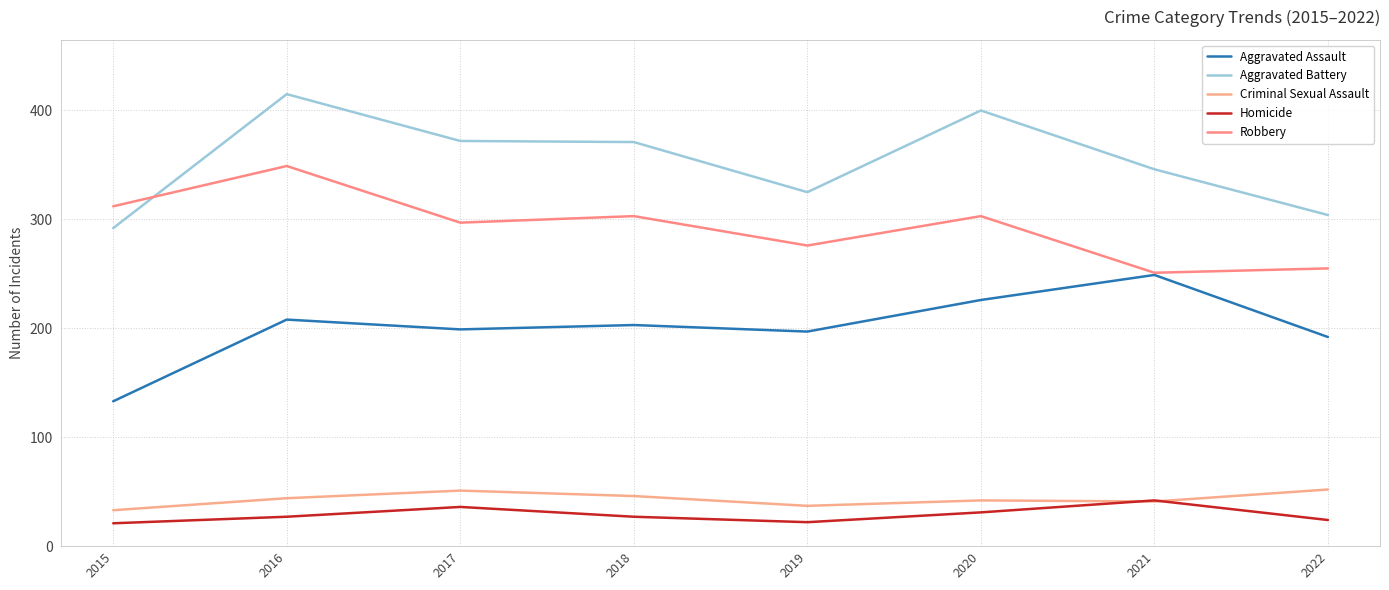

List the labels in order of Robbery value, largest first.

2016, 2015, 2018, 2020, 2017, 2019, 2022, 2021